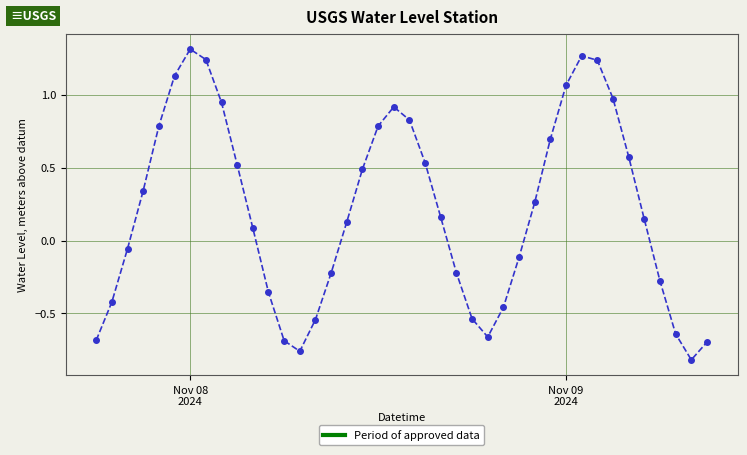

What is the difference between the second highest and second lowest values?

2.0